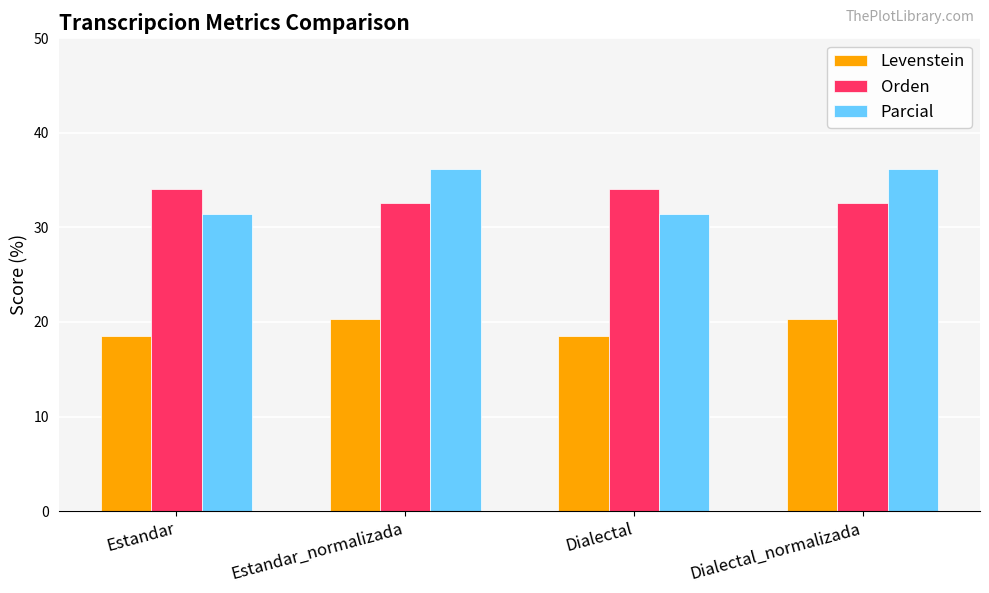

What is the maximum value shown in the chart?

36.2